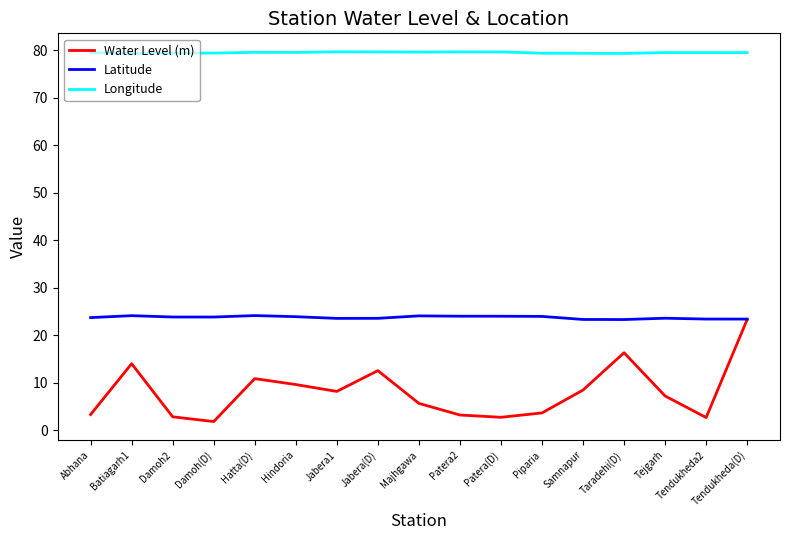

Is the value of Water Level (m) at Hindoria greater than the value of Longitude at Taradehi(D)?

No